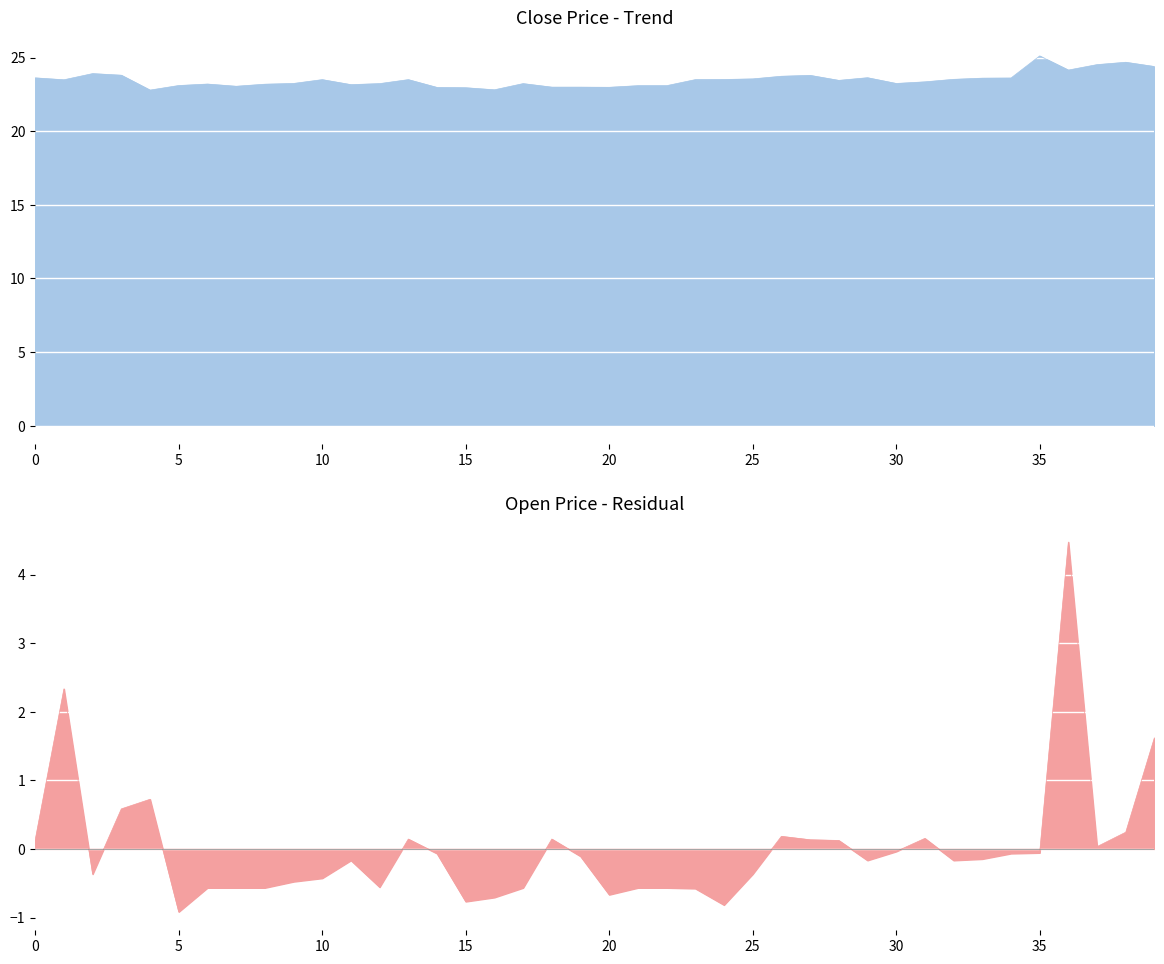

Which series has the widest spread of values?

Open